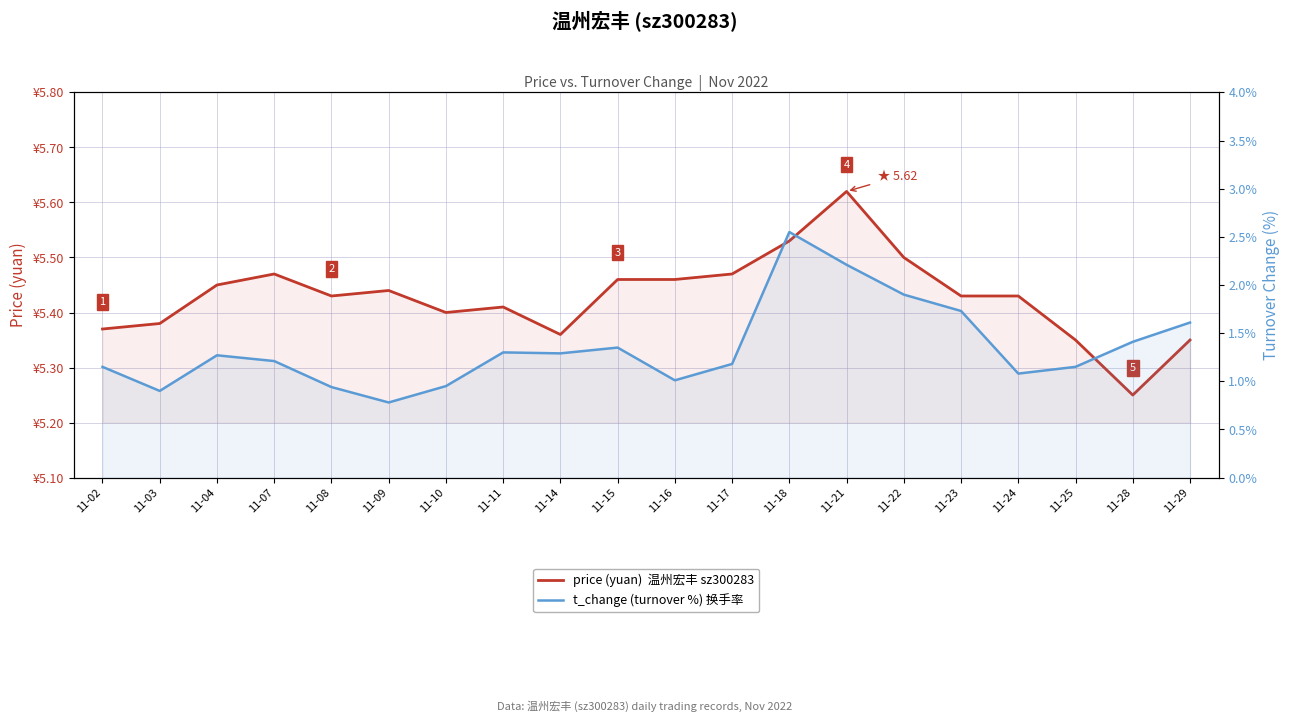

How many data points in t_change (turnover %) 换手率 are less than 1?

4